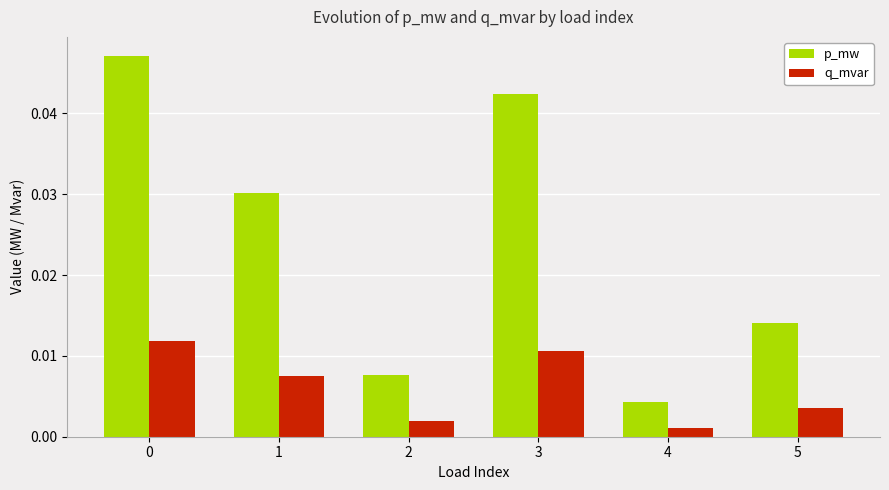

What are all the series names shown in the legend?

p_mw, q_mvar